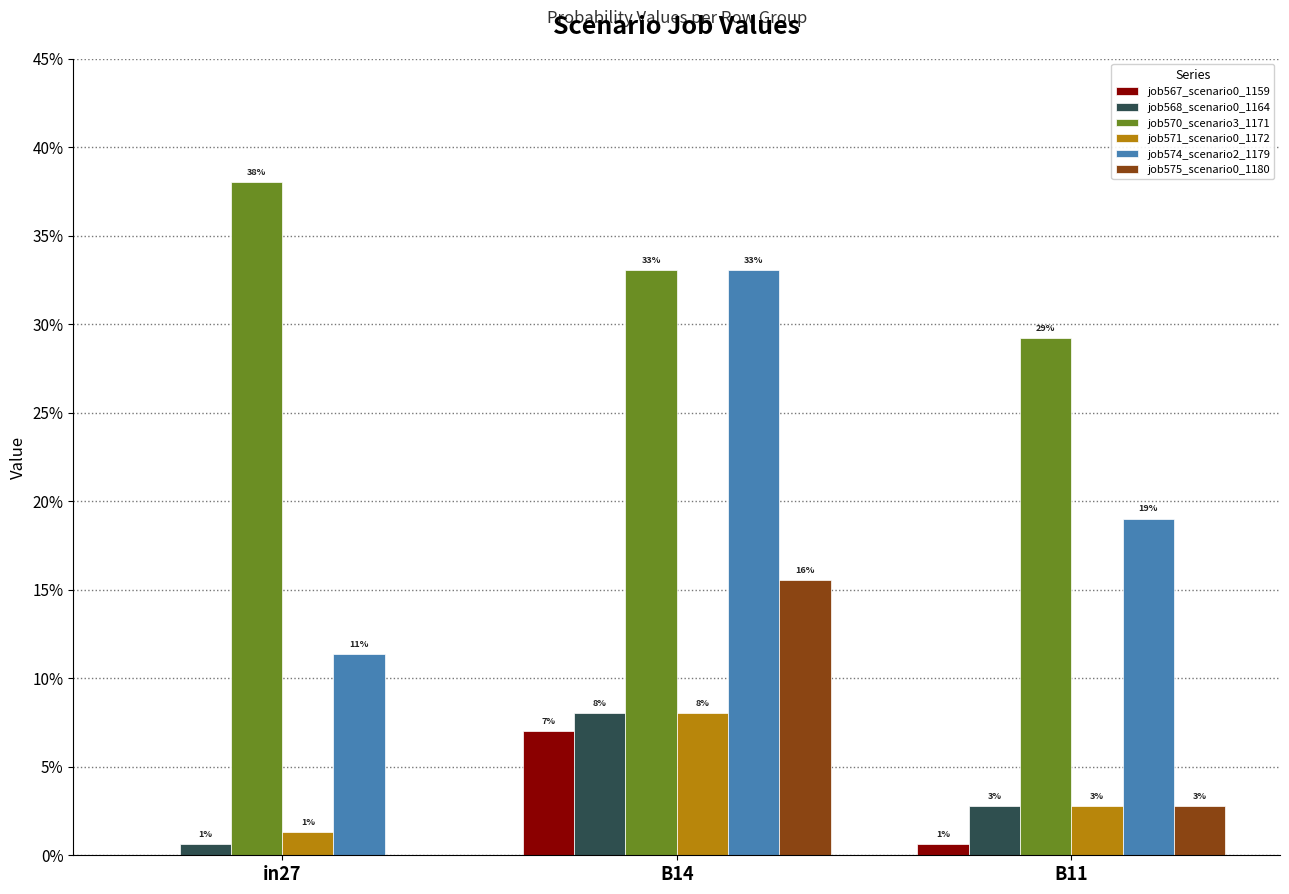

Are the bars grouped side by side (vs. stacked)?

Yes